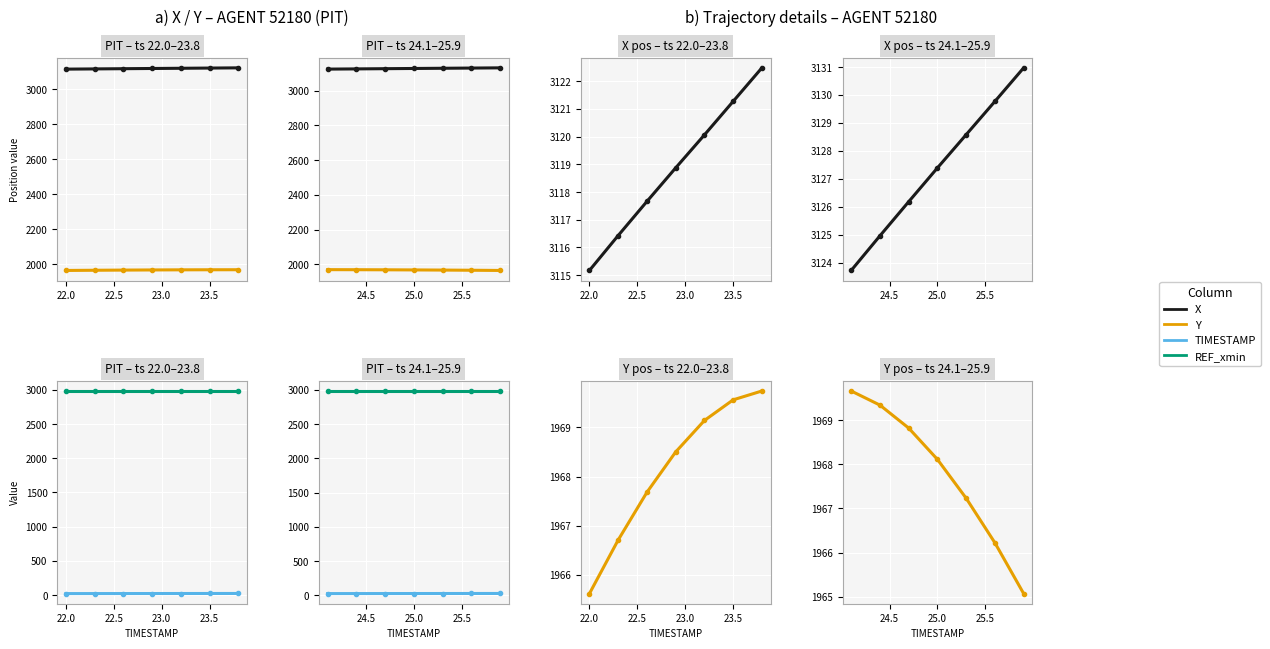

What is the sum of the TIMESTAMP values at 22.5 and 22.0?

49.1